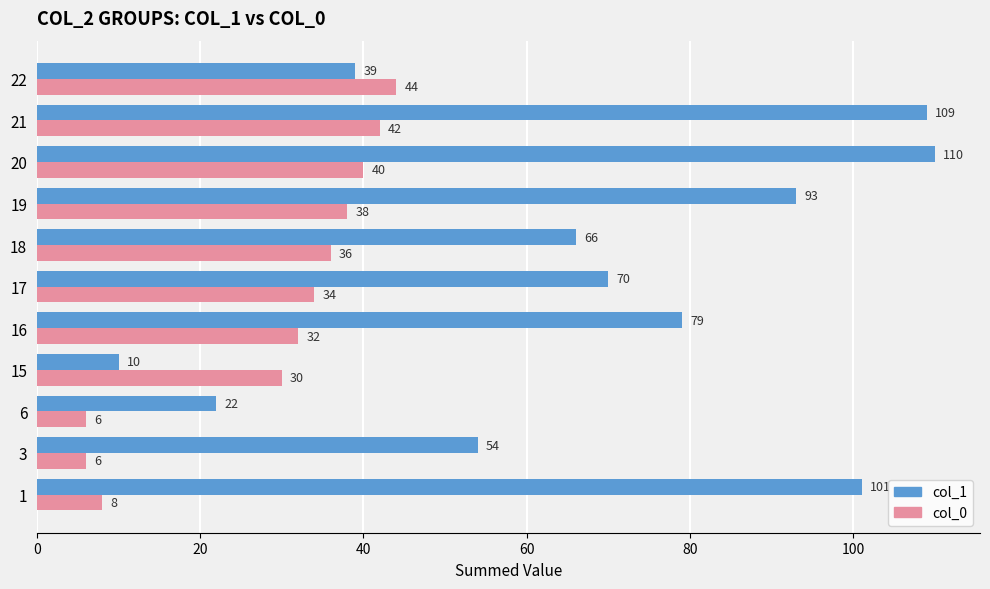

What is the difference between the second highest and second lowest values in the col_1 series?

87